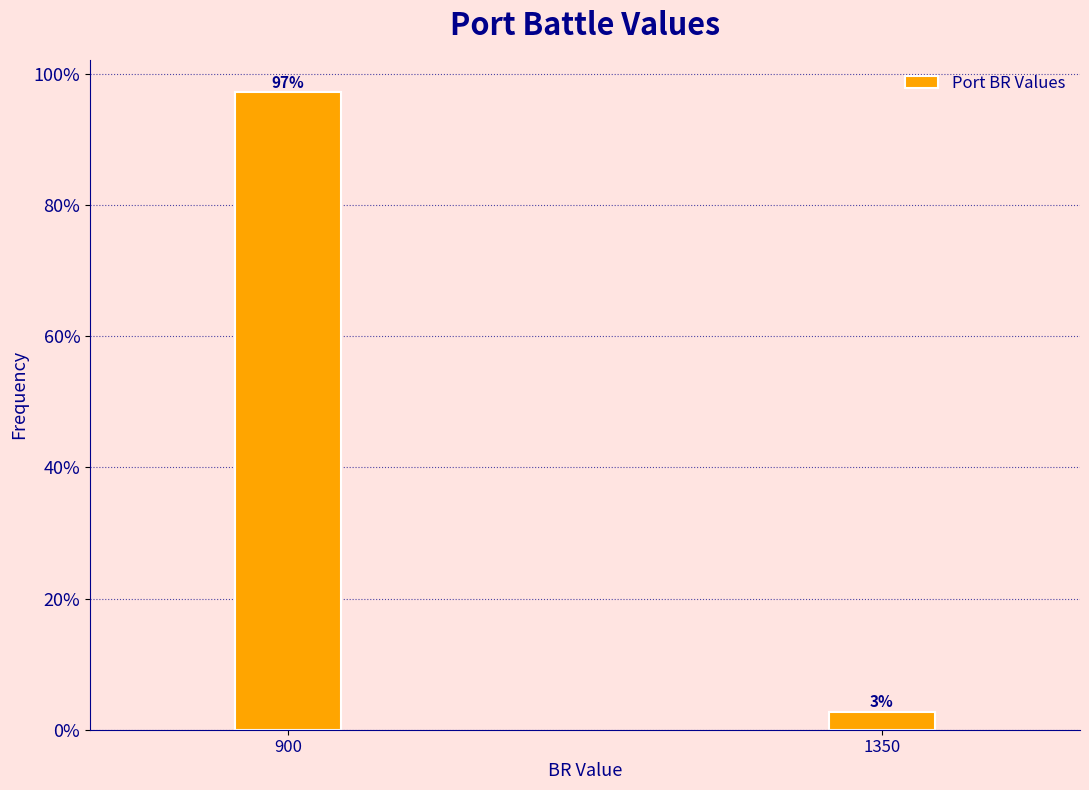

Does the chart contain any negative values?

No